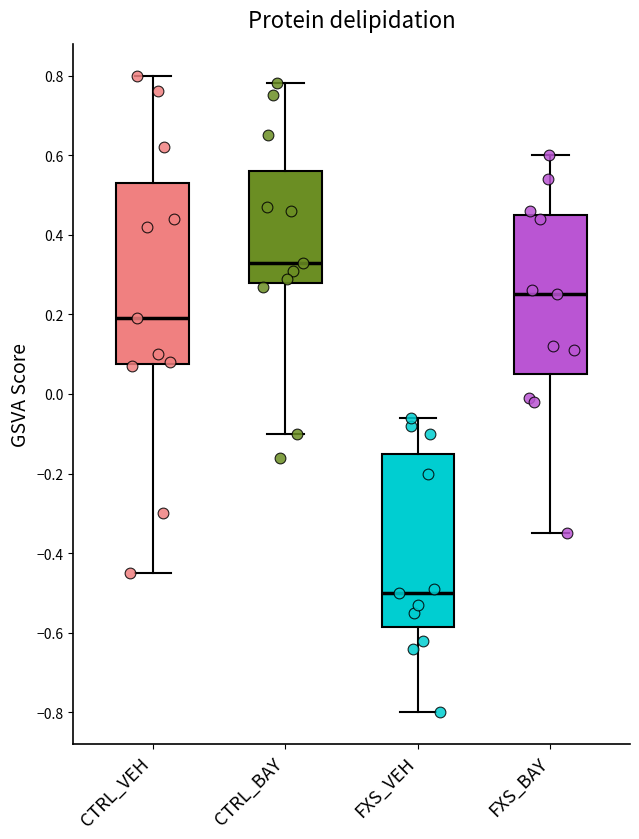

Reading left to right, read every box against the y-axis: the position of its median line, the range the box covers, and the ends of its whiskers. The values are not printed on the chart, so give them approximately, as read against the axis.

CTRL_VEH: median 0.20, box 0.08 to 0.54, whiskers -0.44 to 0.80
CTRL_BAY: median 0.34, box 0.28 to 0.56, whiskers -0.10 to 0.78
FXS_VEH: median -0.50, box -0.58 to -0.14, whiskers -0.80 to -0.06
FXS_BAY: median 0.26, box 0.06 to 0.46, whiskers -0.34 to 0.60